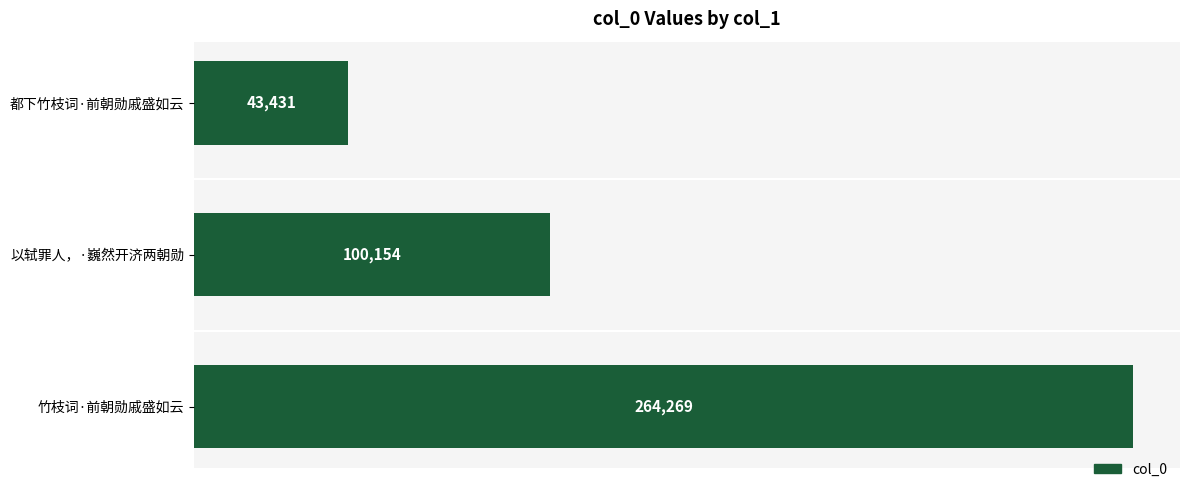

Reading top to bottom, extract all data points from this chart.

43431	100154	264269